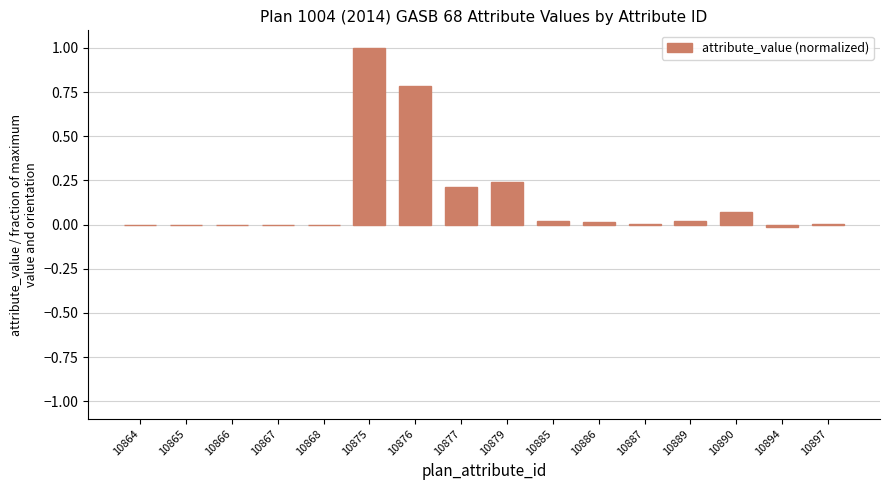

The value at 10889 is 0.0. True or false?

True